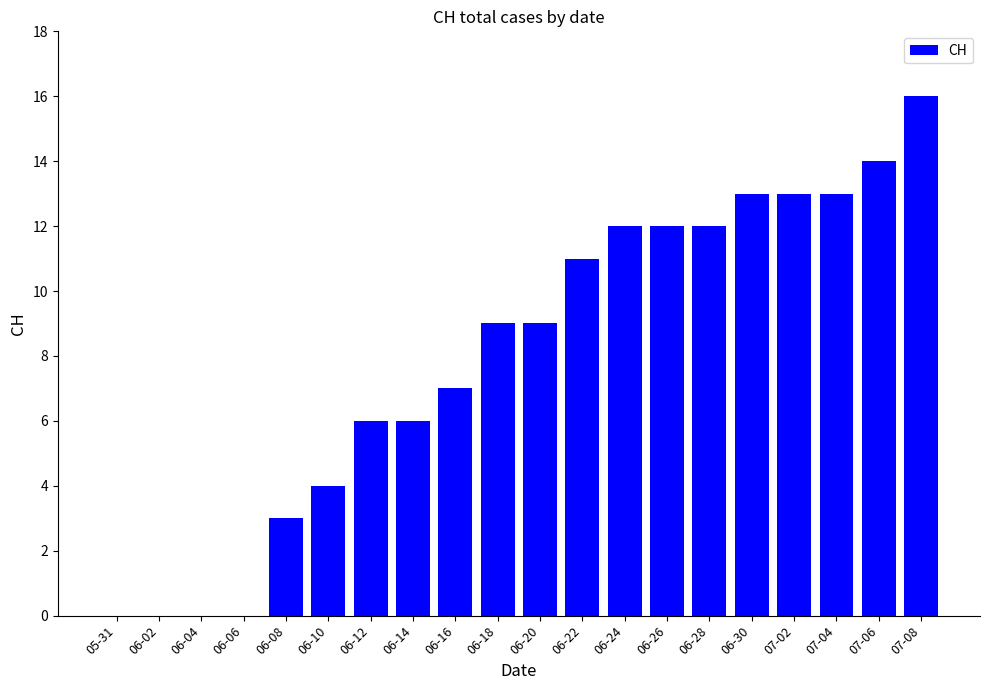

What is the sum of the values at 06-22 and 06-24?

23